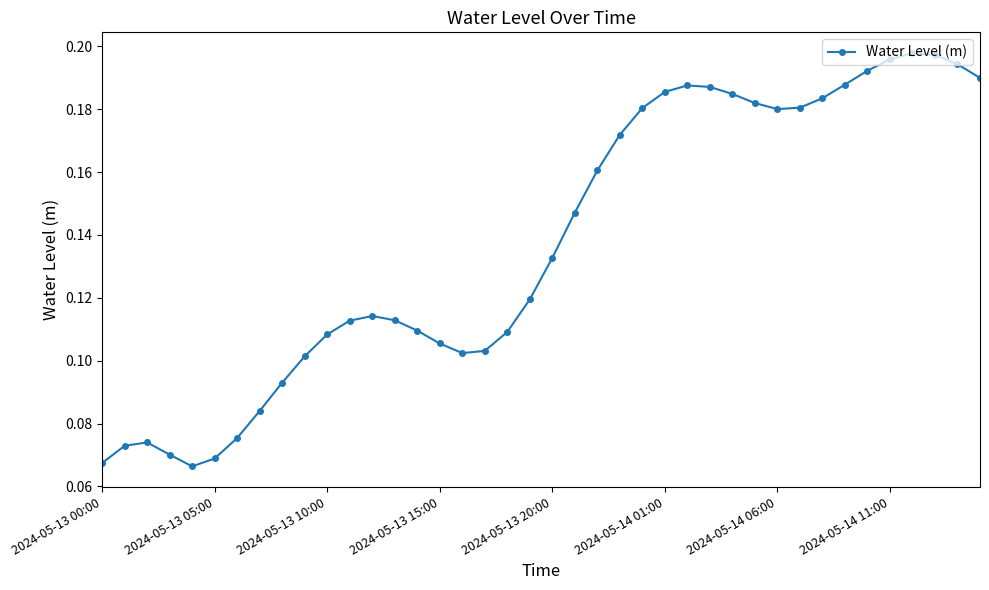

How many values are between 0 and 1?

40